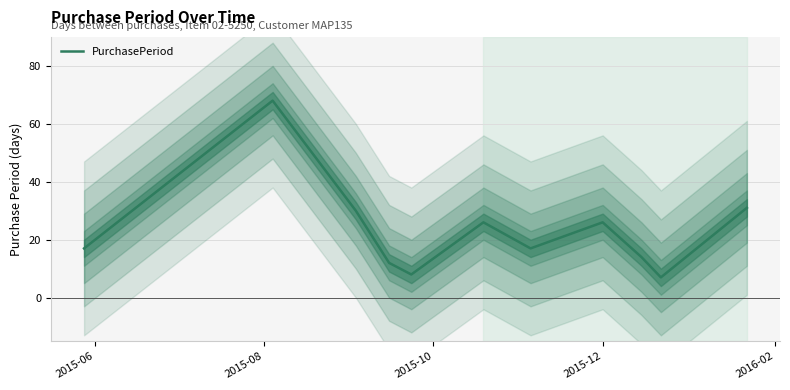

The chart shows a value of 26 at 2015-12. True or false?

True